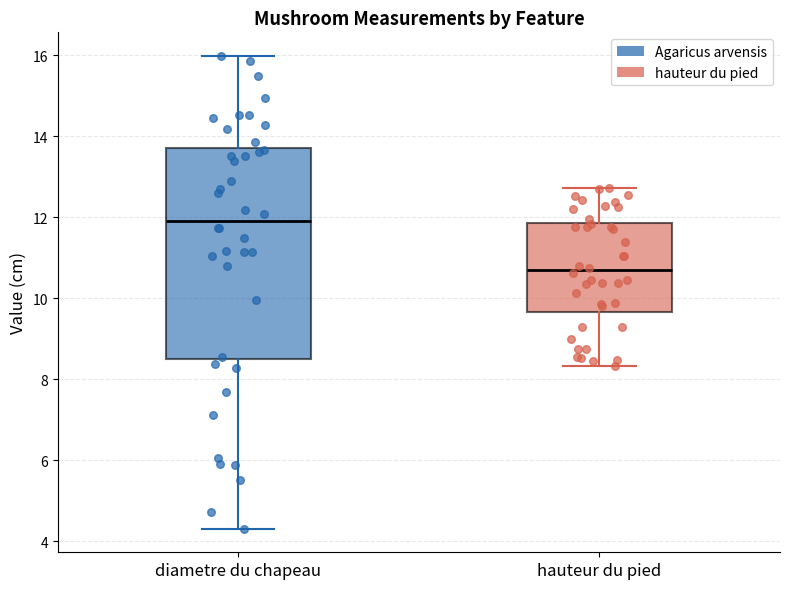

Which box has the highest median line?

diametre du chapeau